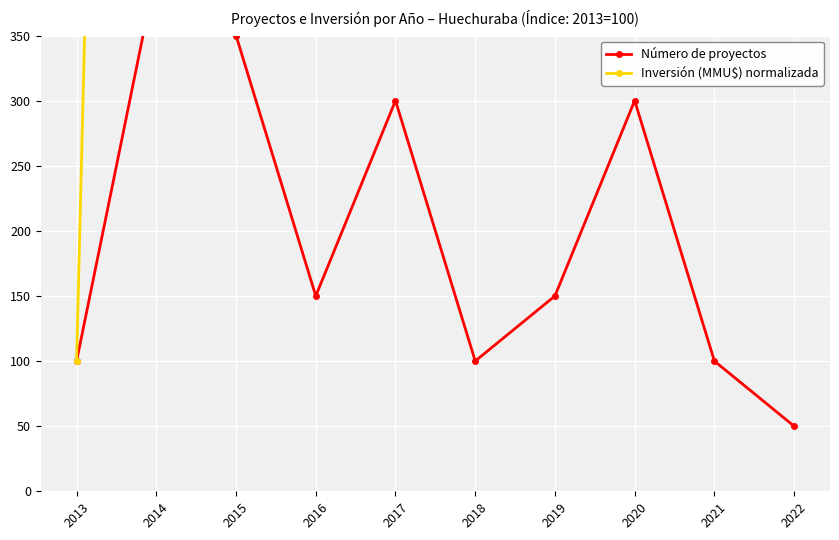

In Inversión (MMU$) normalizada, how many points are lower than both neighbors (excluding endpoints)?

2